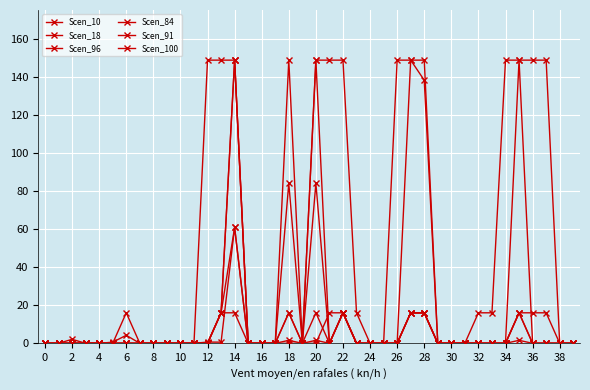

True or false: Scen_100 and Scen_18 intersect in this chart.

True